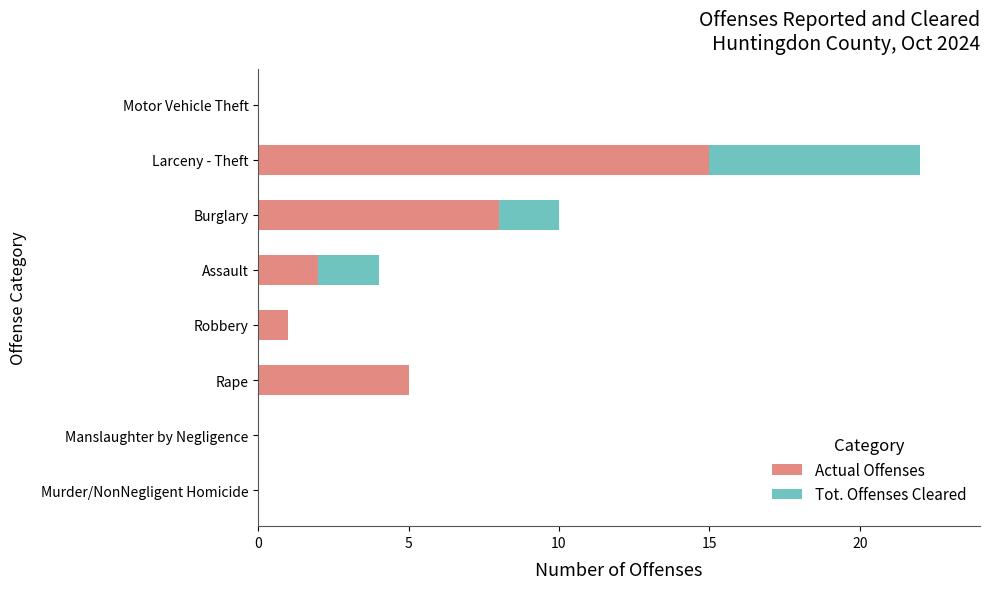

How many categories are shown in the chart?

8